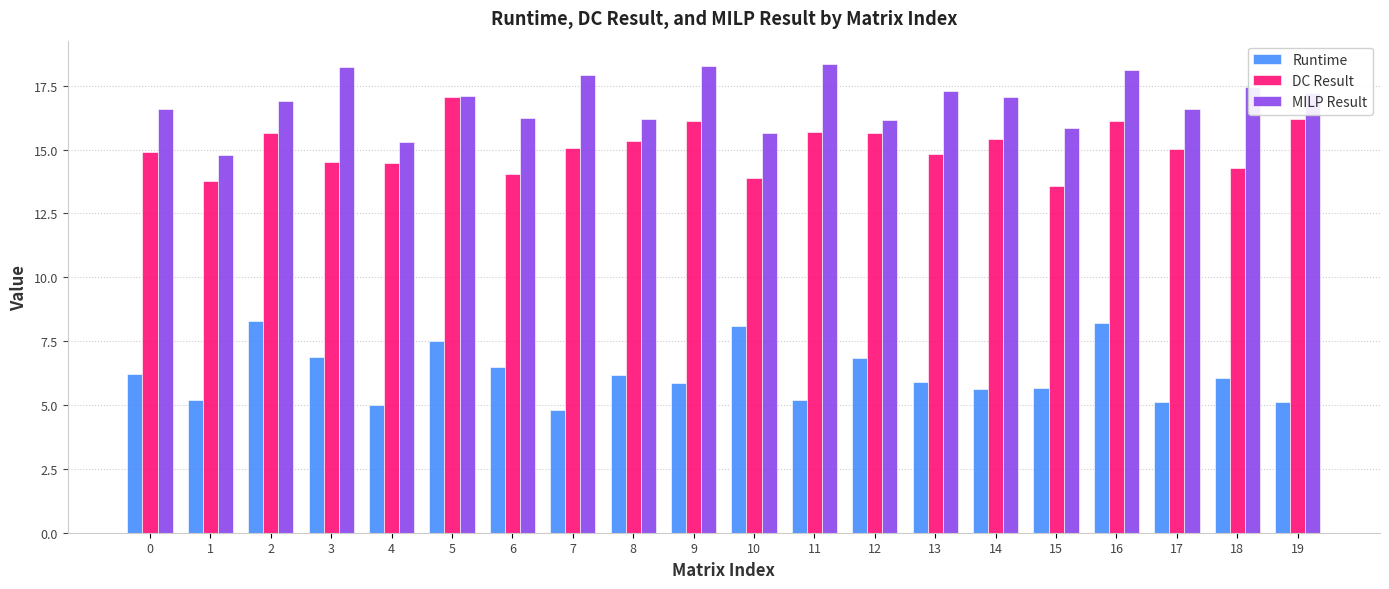

How many groups of bars are there?

20